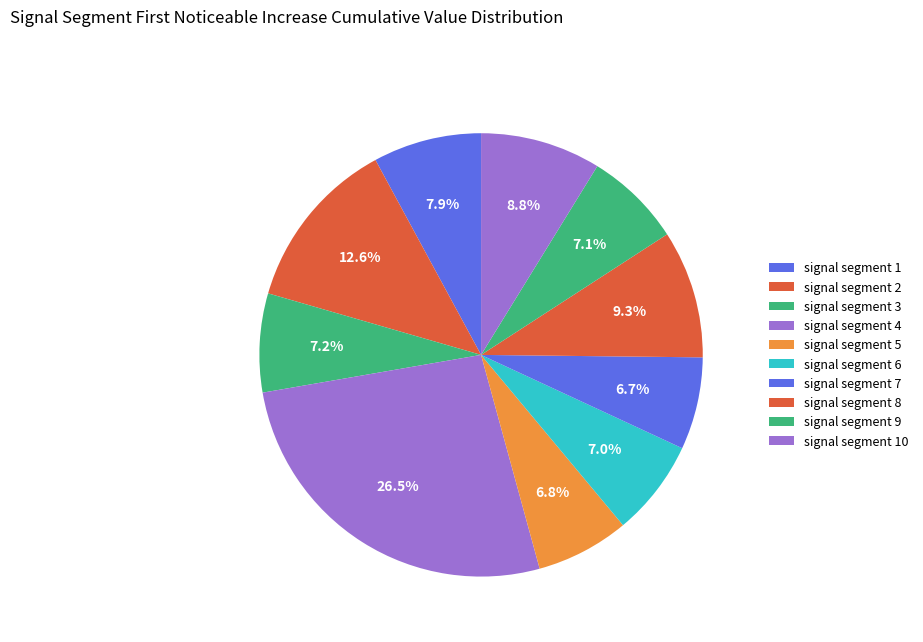

Which category has the smallest portion of the pie?

signal segment 7